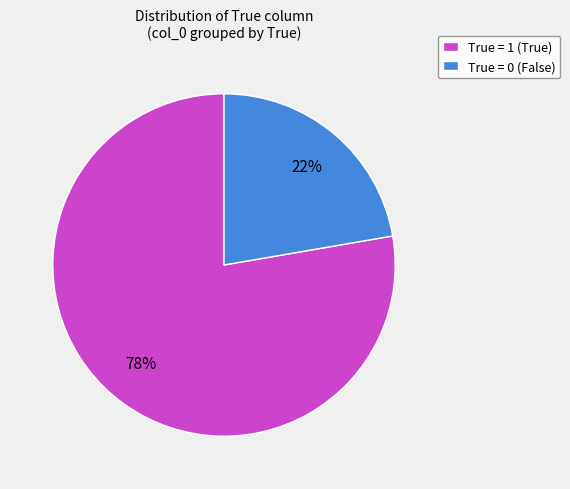

Is the sum of True = 1 (True) and True = 0 (False) greater than half?

Yes